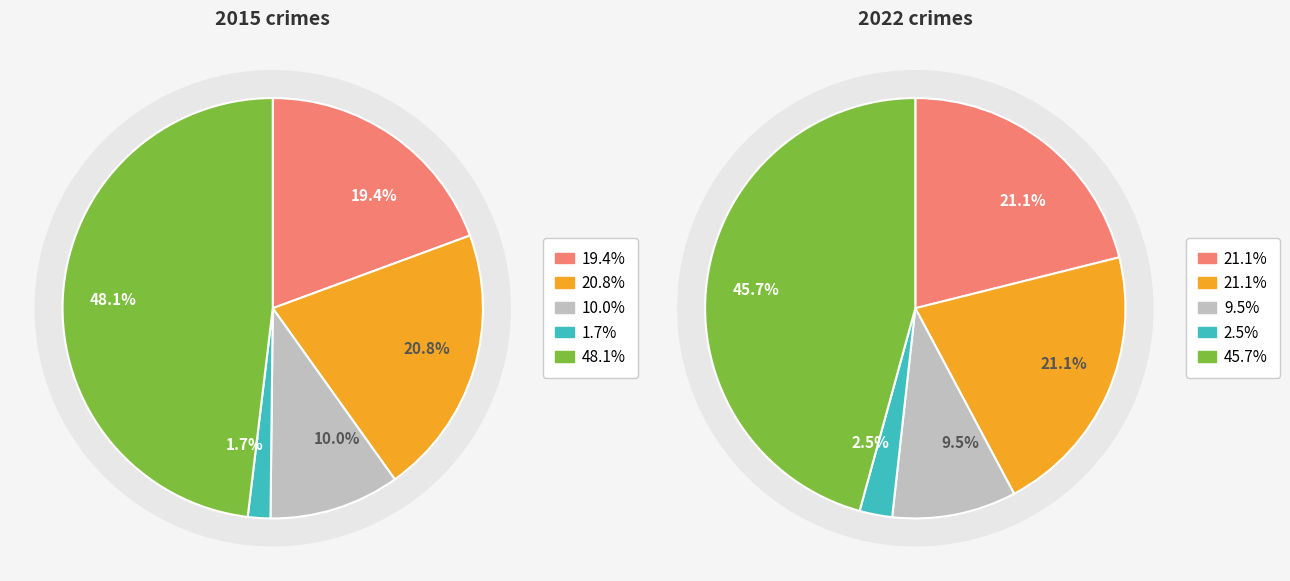

To the nearest percent, what percentage of the pie is 3?

3%